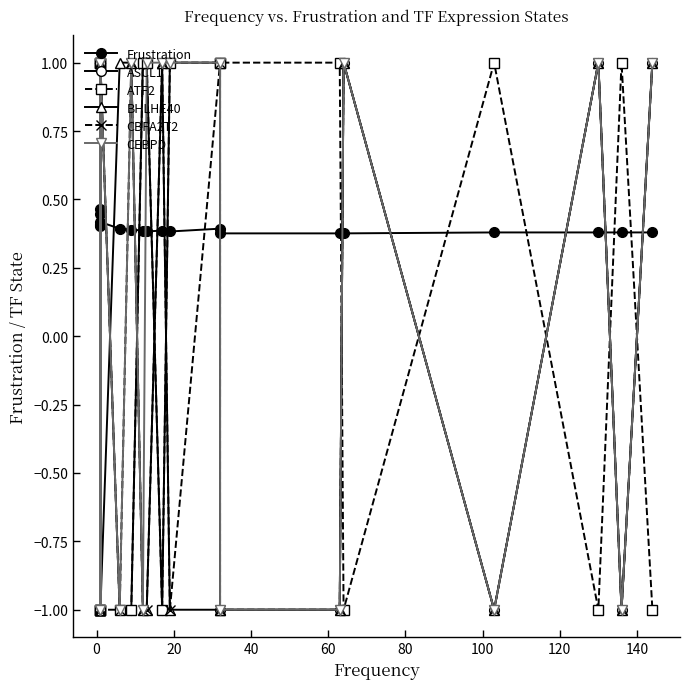

Is the value of CEBPD at 160 greater than the value of ASCL1 at 10?

Yes